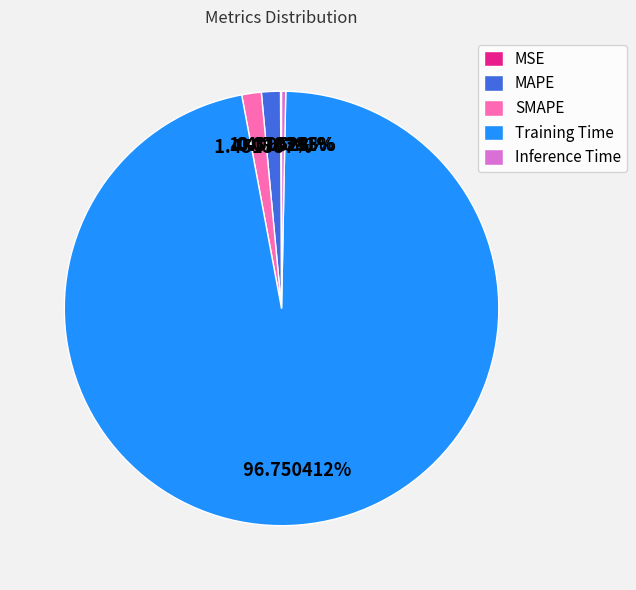

Does Training Time represent more than half of the total?

Yes